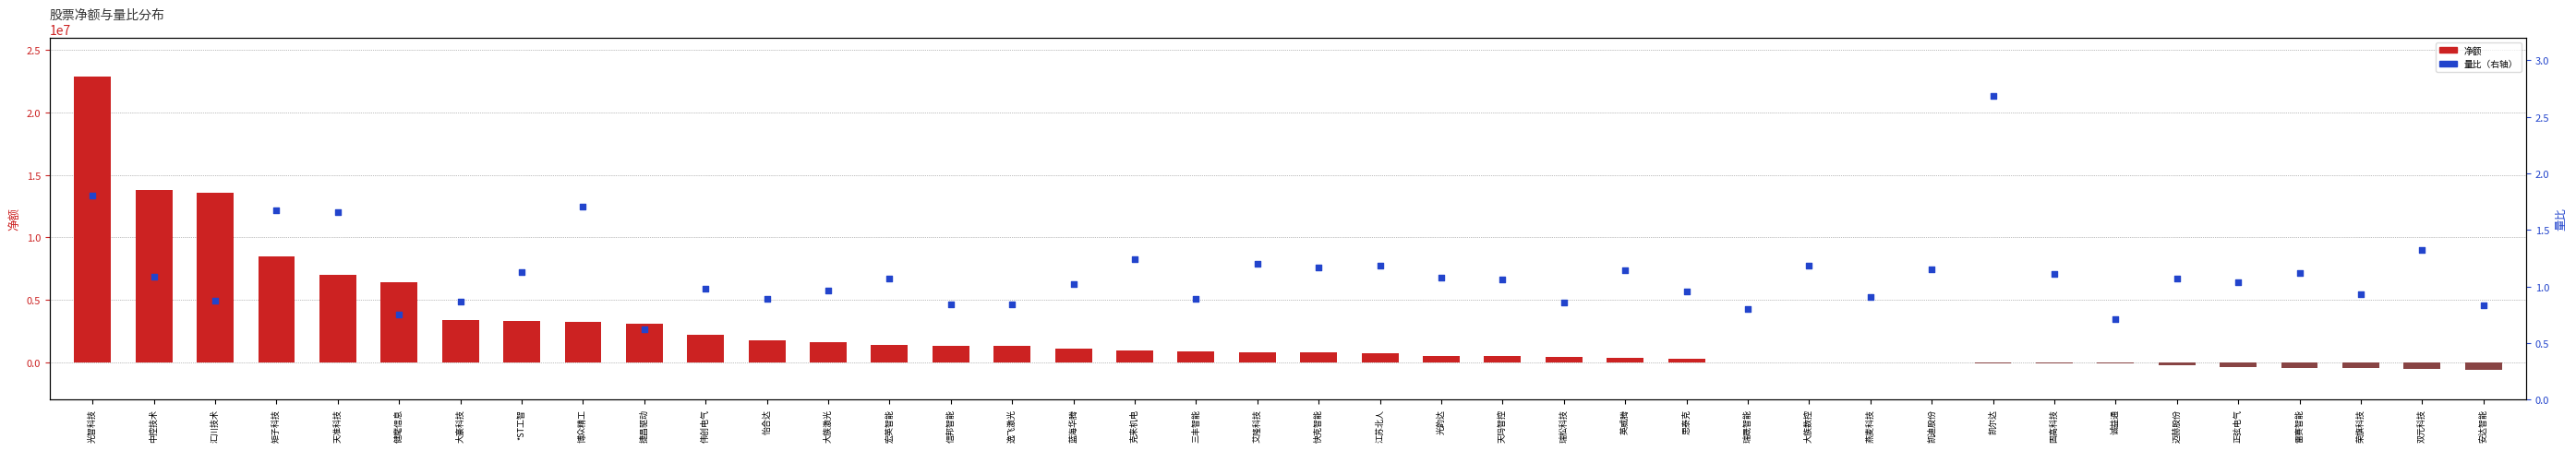

Which series has the largest Y range (max minus min)?

净额